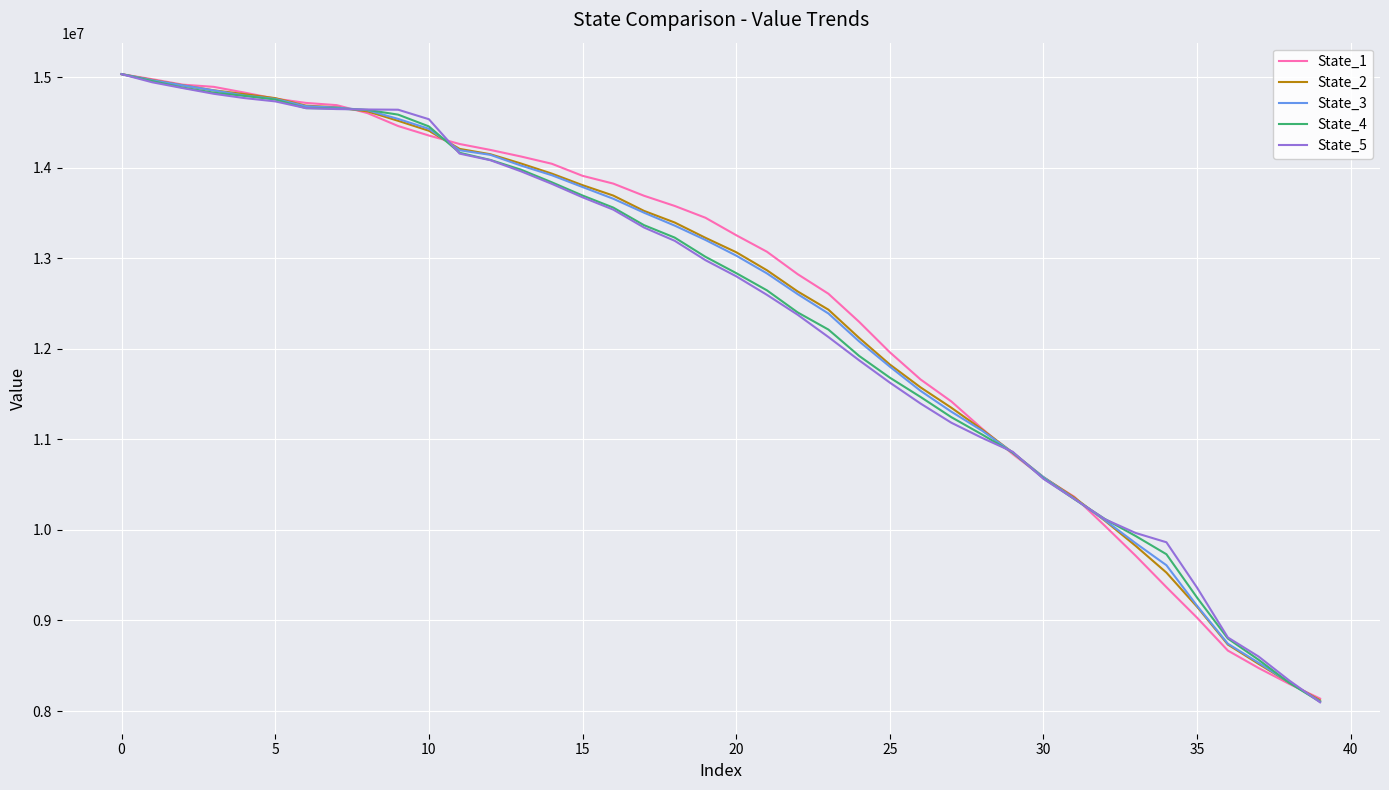

What is the highest value of the State_3 series?

15032465.5